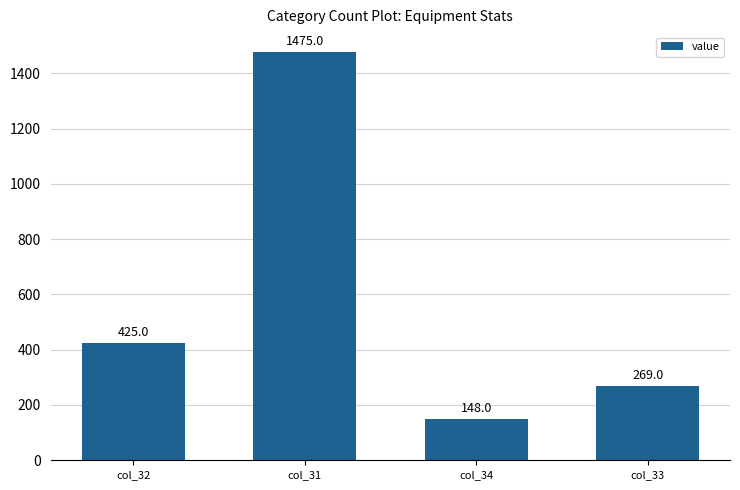

What is the change in value from col_31 to col_33?

-1206